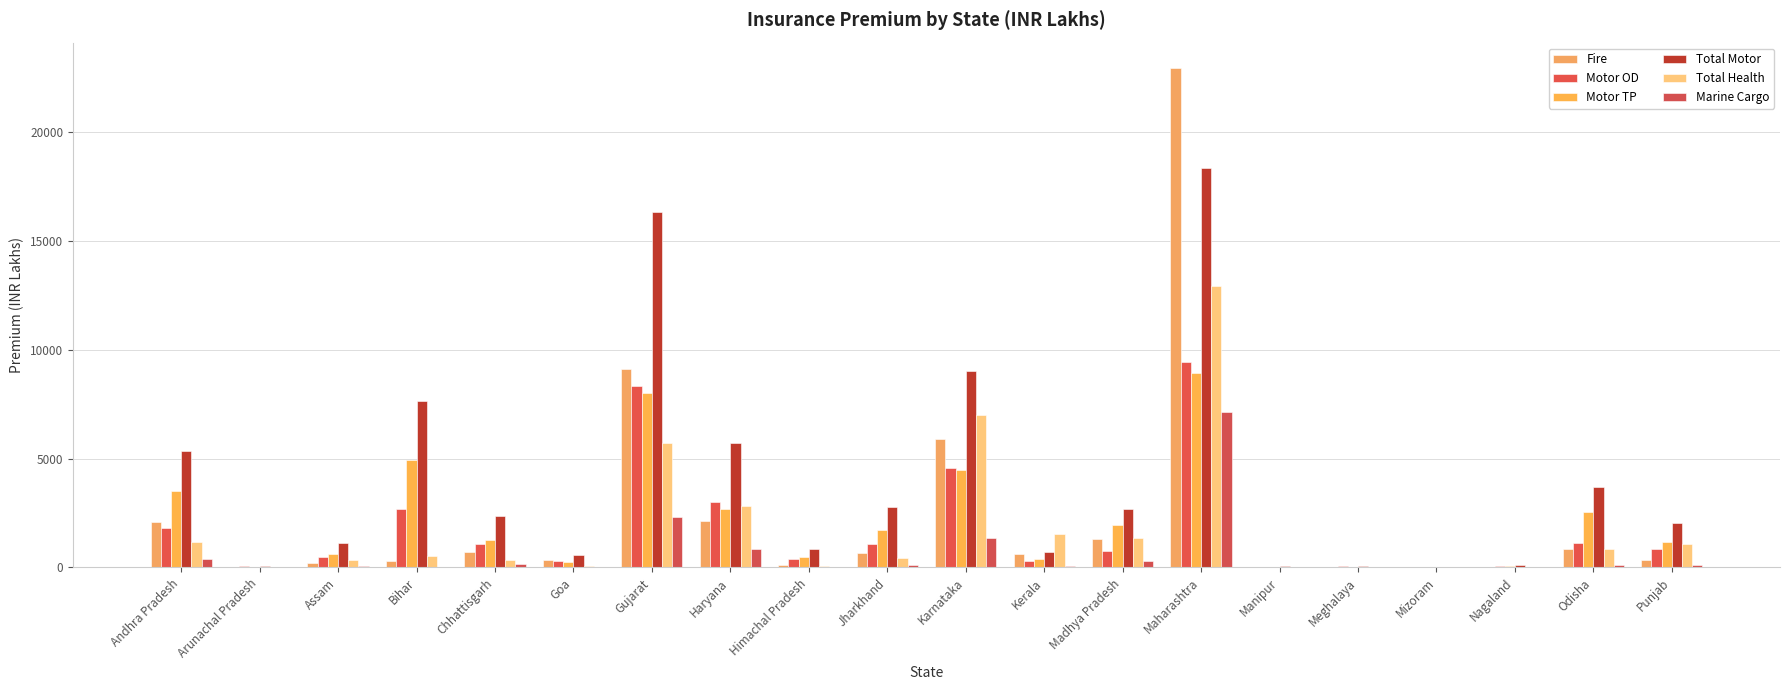

Reading left to right, what are all the values shown in this chart?

Fire: 2077	11	218	279	709	329	9100	2143	105	672	5904	637	1303	22963	7	15	7	8	827	362
Motor OD: 1821	47	489	2708	1095	291	8329	3022	371	1075	4574	312	735	9417	36	48	17	46	1133	861
Motor TP: 3508	32	618	4956	1267	259	8004	2690	479	1721	4456	377	1966	8933	30	32	21	60	2549	1185
Total Motor: 5329	78	1107	7664	2362	550	16333	5713	850	2796	9029	689	2702	18350	66	81	39	106	3681	2046
Total Health: 1181	13	323	508	362	78	5703	2837	67	453	6992	1559	1342	12918	24	27	3	22	833	1064
Marine Cargo: 410	0	63	40	158	38	2301	849	39	118	1348	85	303	7138	0	5	0	1	130	100